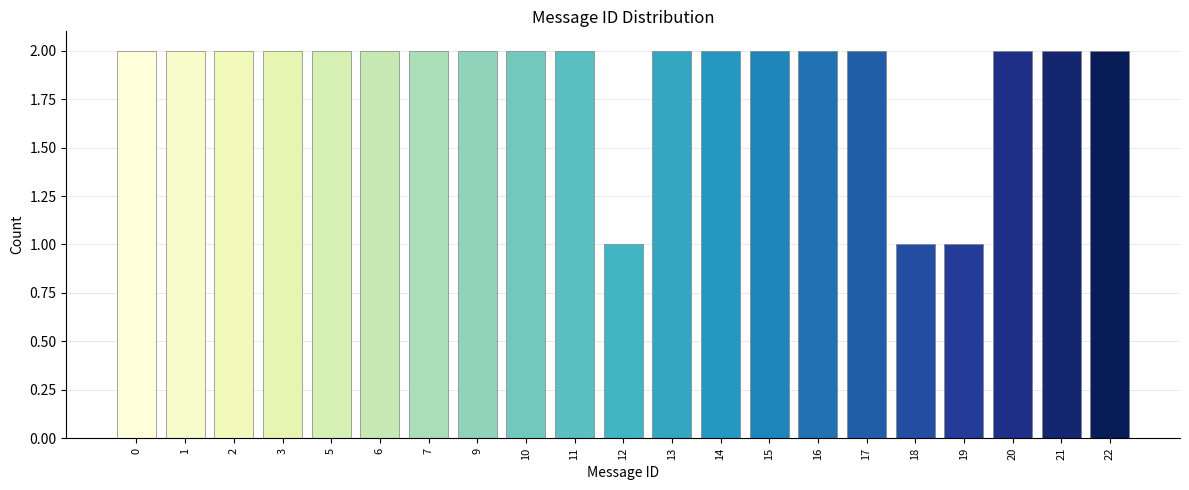

Reading left to right, transcribe all the data shown in this chart.

2	2	2	2	2	2	2	2	2	2	1	2	2	2	2	2	1	1	2	2	2